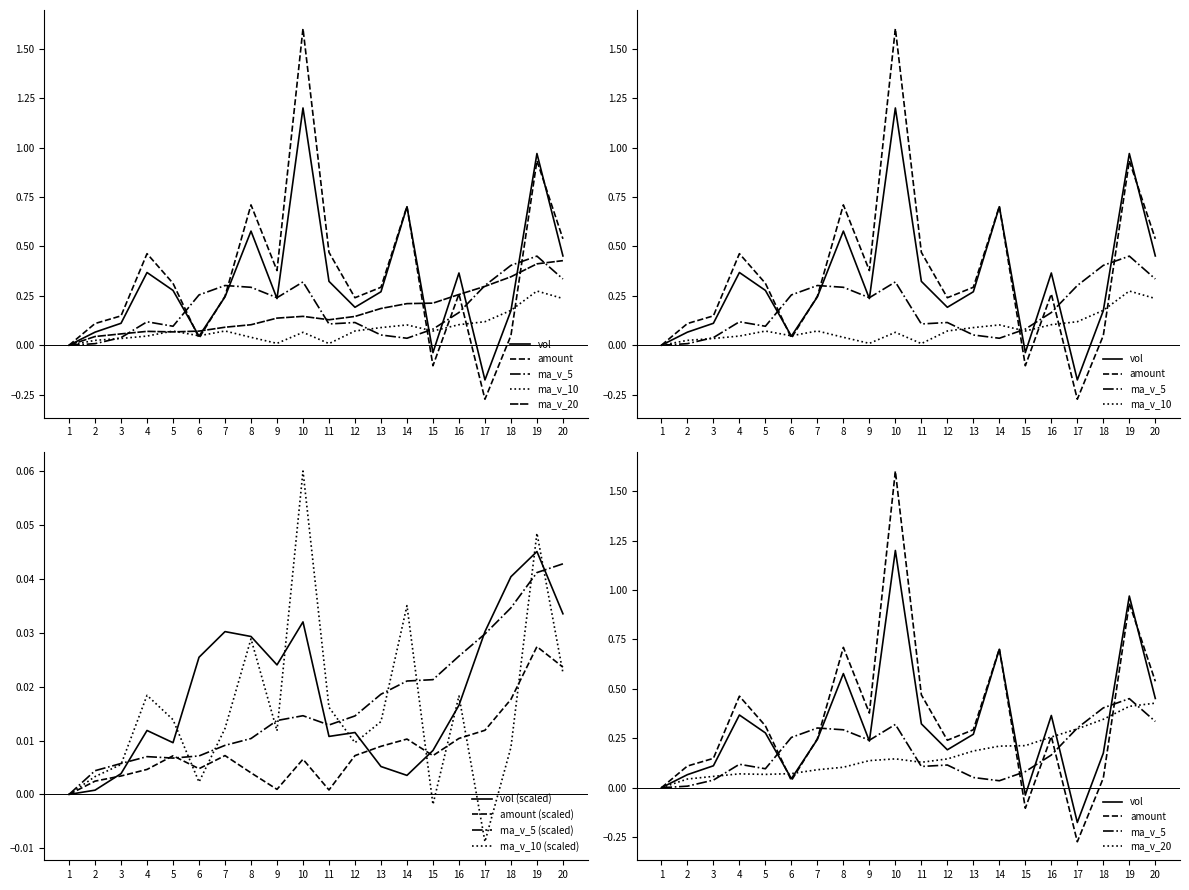

How many interior local valleys does the ma_v_10 series have?

4